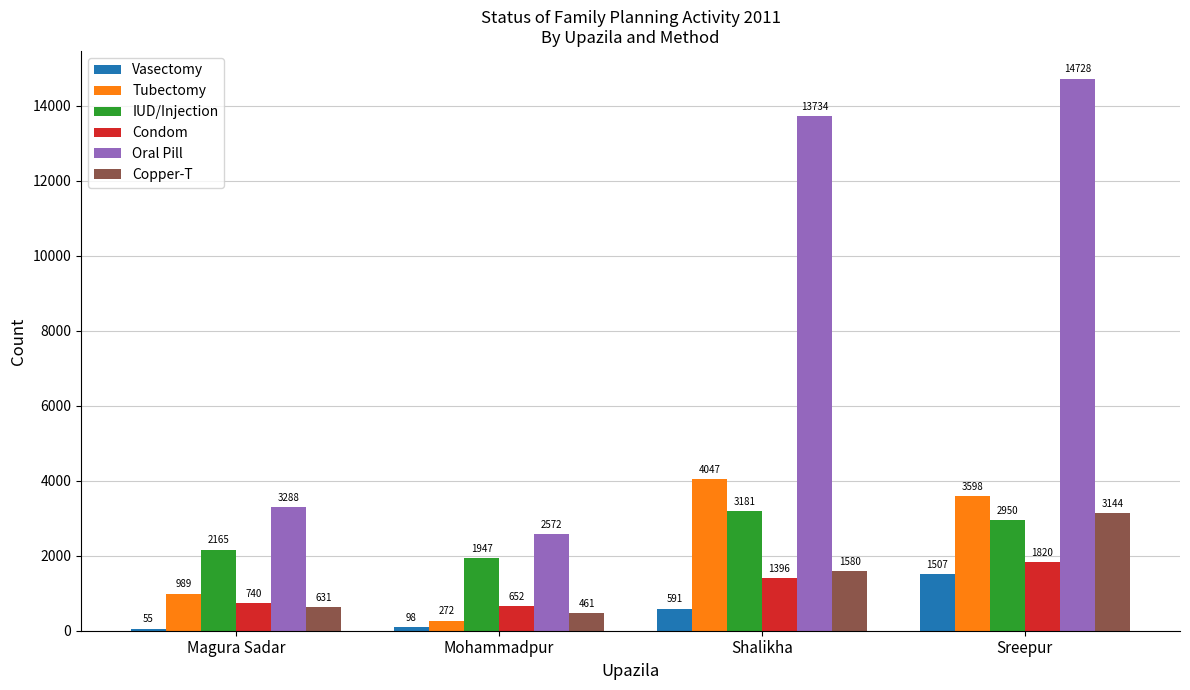

What is the label of the 2nd bar from the left?

Mohammadpur